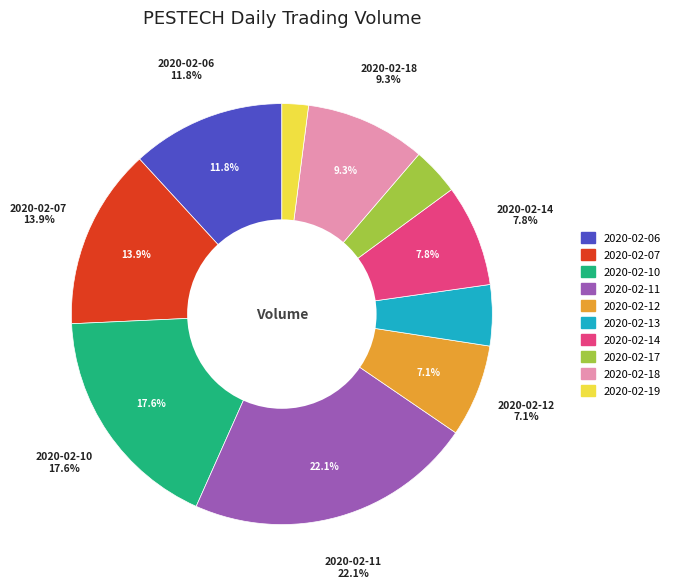

To the nearest percent, what percentage of the pie is 2020-02-11?

22%